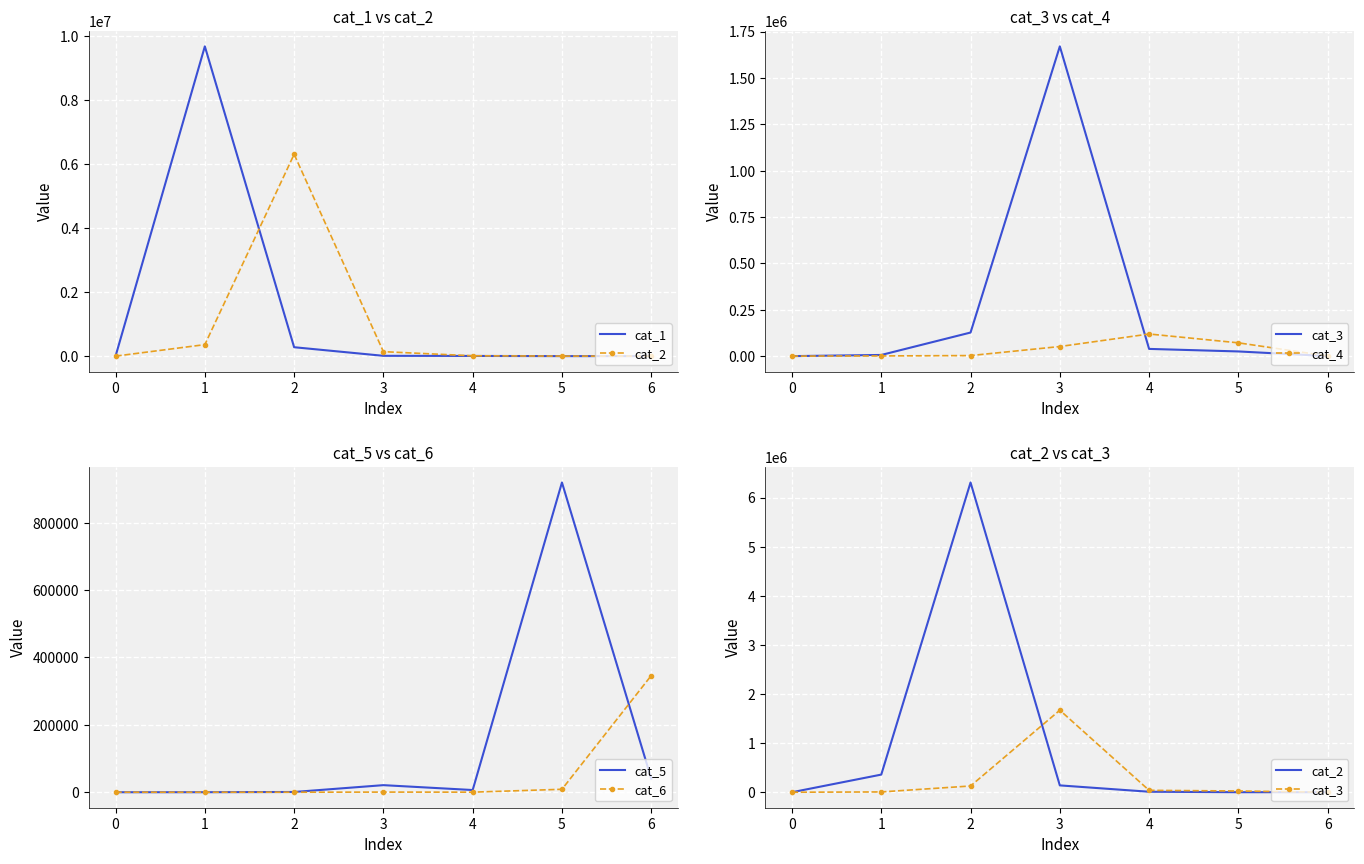

Is it true that cat_5 equals 333134 at 0?

False